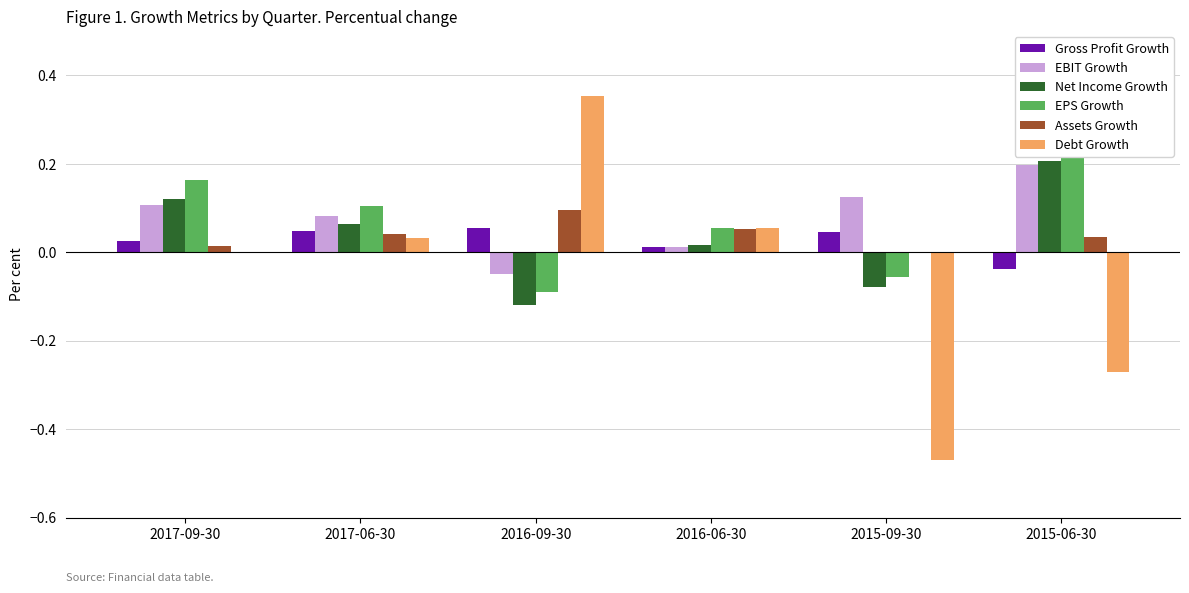

Reading left to right, list all the values displayed in this chart.

Gross Profit Growth: 0.0	0.0	0.1	0.0	0.0	-0.0
EBIT Growth: 0.1	0.1	-0.0	0.0	0.1	0.2
Net Income Growth: 0.1	0.1	-0.1	0.0	-0.1	0.2
EPS Growth: 0.2	0.1	-0.1	0.1	-0.1	0.2
Assets Growth: 0.0	0.0	0.1	0.1	0.0	0.0
Debt Growth: -0.0	0.0	0.4	0.1	-0.5	-0.3